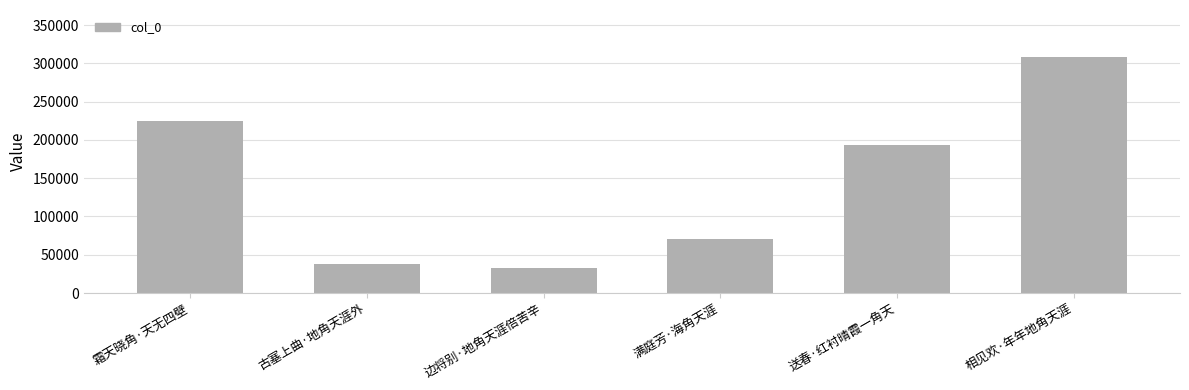

What is the maximum value shown in the chart?

308047